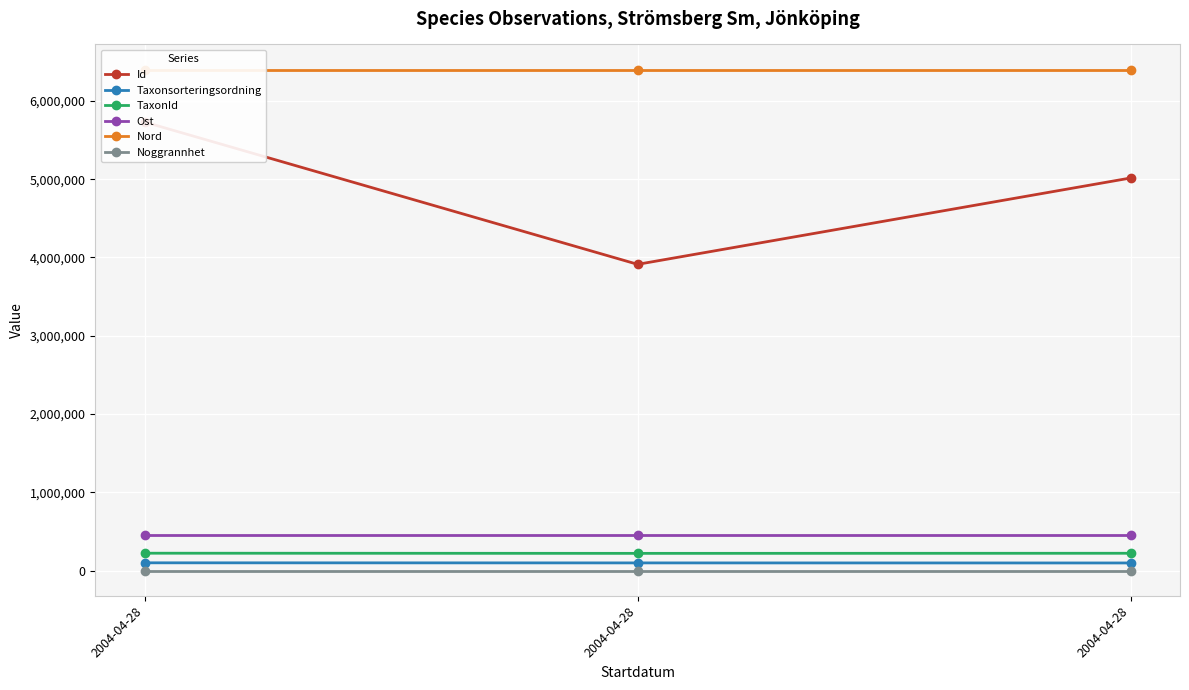

How many TaxonId values are between 221235 and 223246?

3